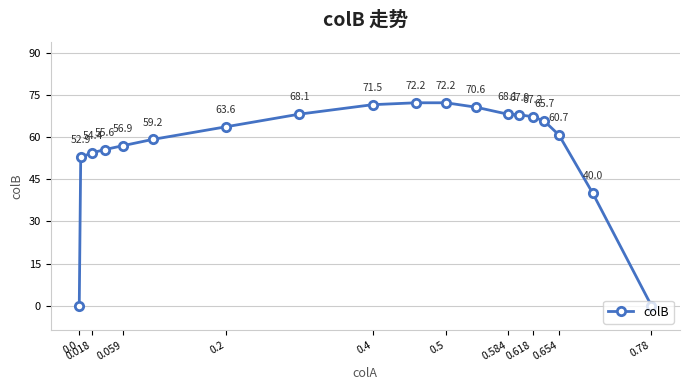

Is this an area chart (filled region under the line)?

No